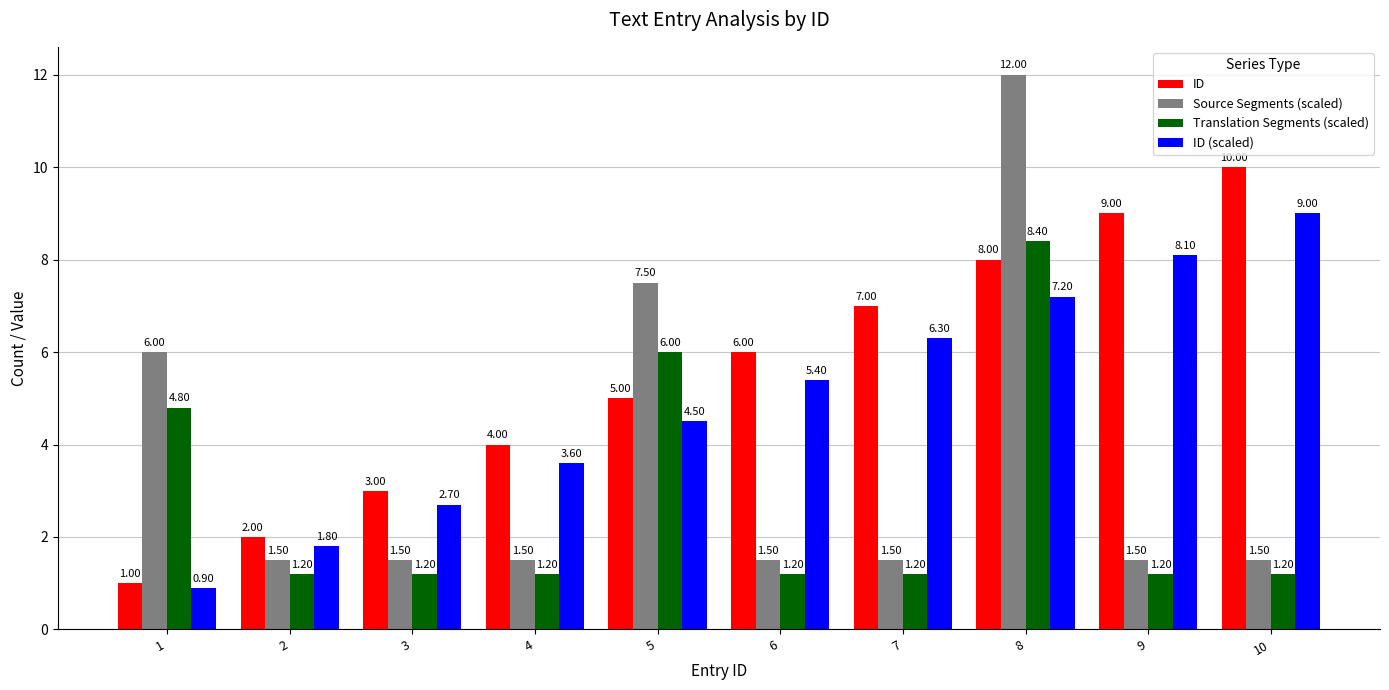

What is the value of the Translation Segments (scaled) bar at the 9th from the left?

1.2